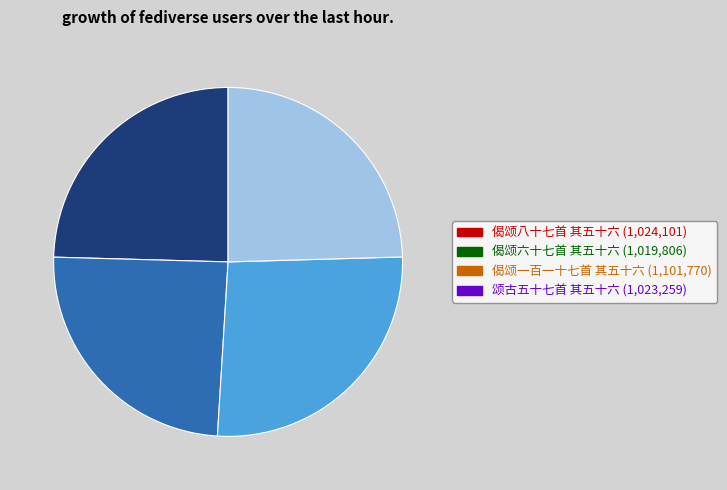

Does any single category account for the majority?

No